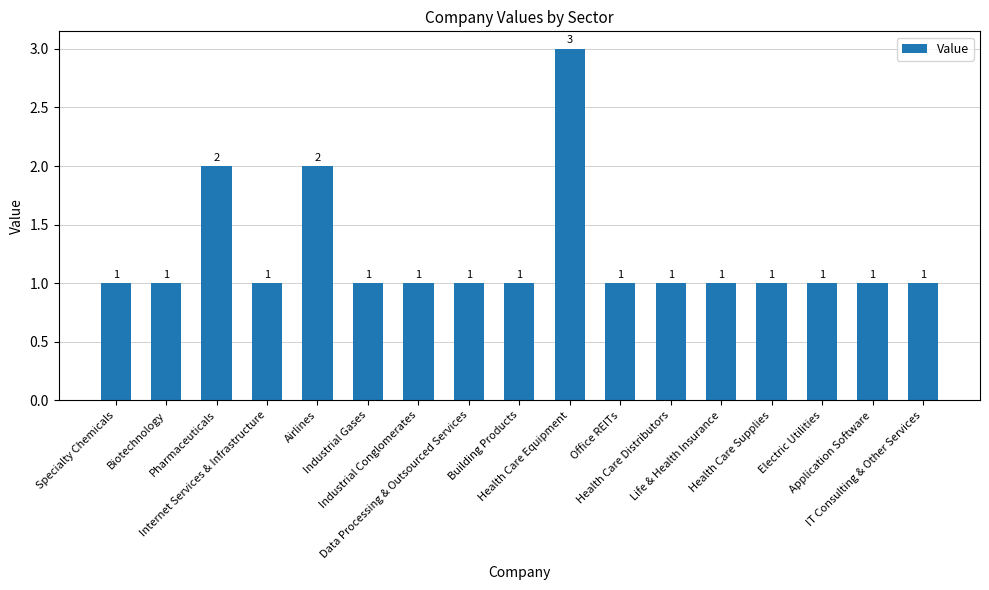

What is the maximum value shown in the chart?

3